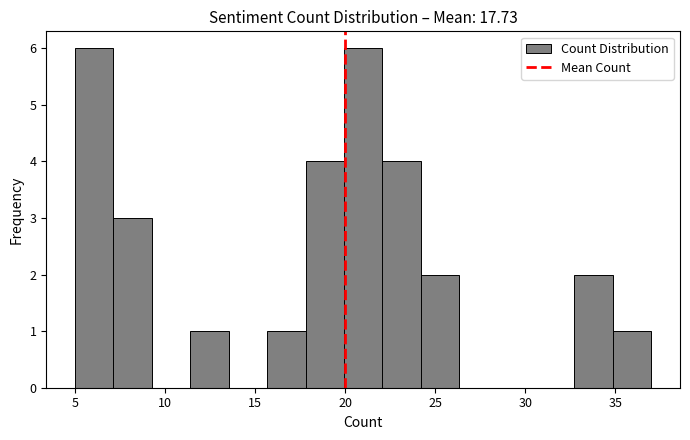

How tall is the bar that spans 32.5 to 35.0 on the x-axis? Neither the bar edges nor the heights are printed on the chart, so give them approximately, as read against the axes.

2